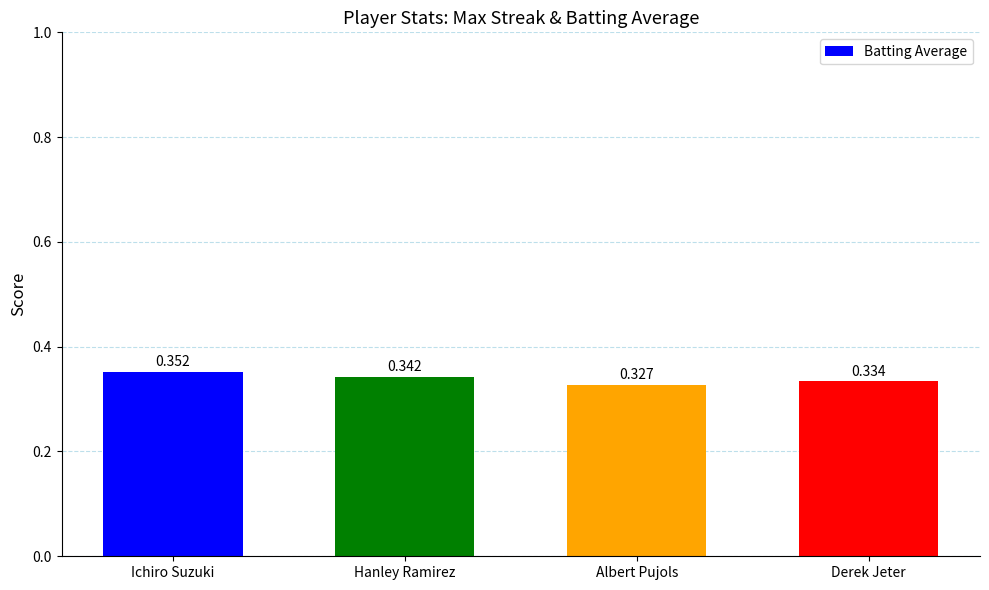

What is the label of the 1st bar from the left?

Ichiro Suzuki